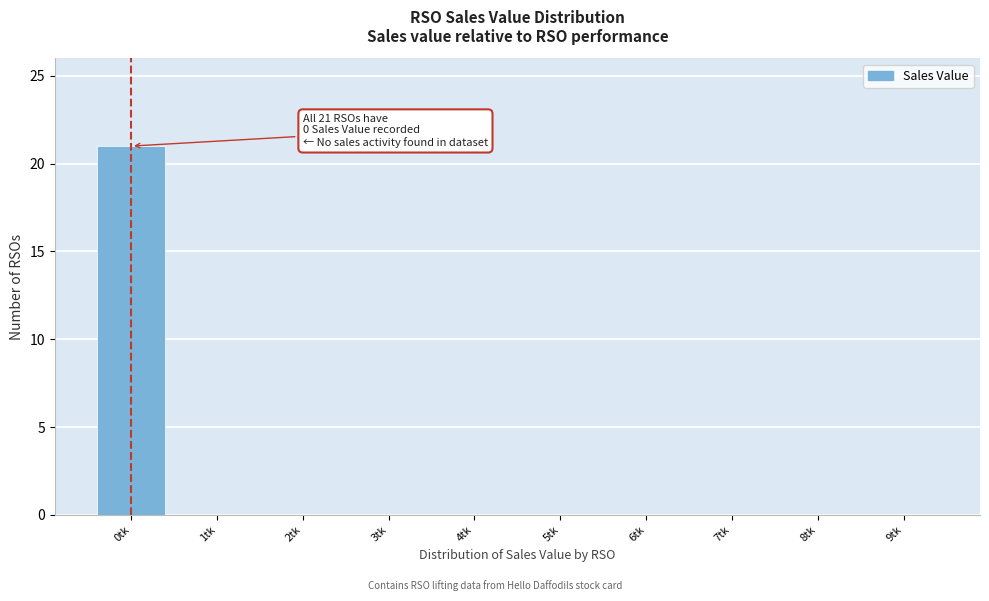

Reading left to right, extract all data points from this chart.

0tk=21	1tk=0	2tk=0	3tk=0	4tk=0	5tk=0	6tk=0	7tk=0	8tk=0	9tk=0